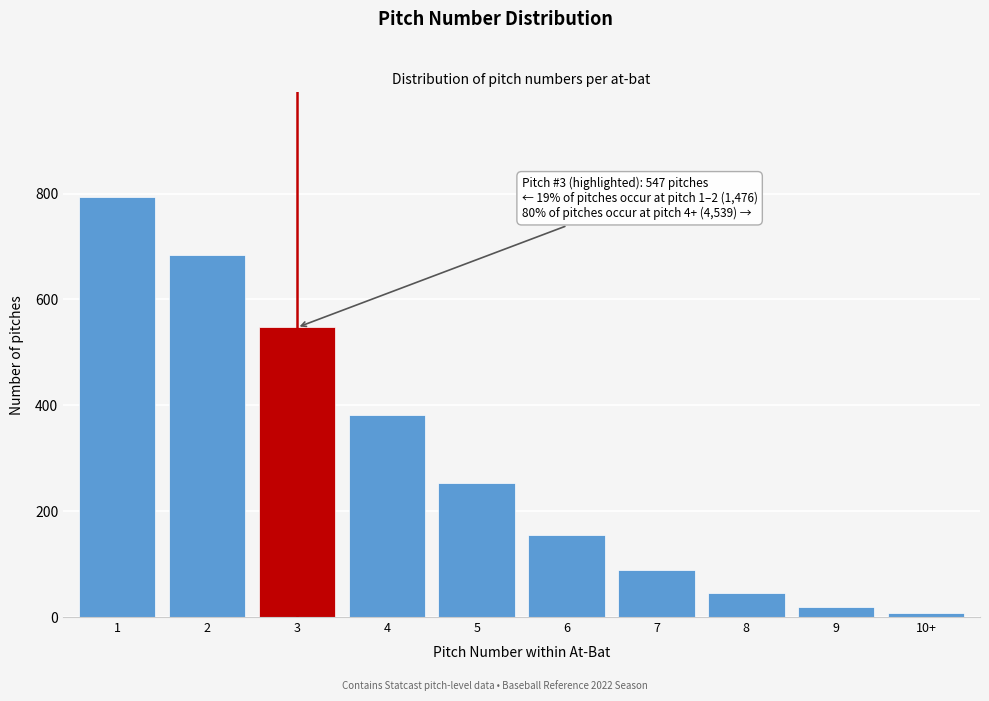

Reading left to right, extract all data points from this chart.

1=793	2=683	3=547	4=382	5=253	6=155	7=89	8=45	9=18	10+=7